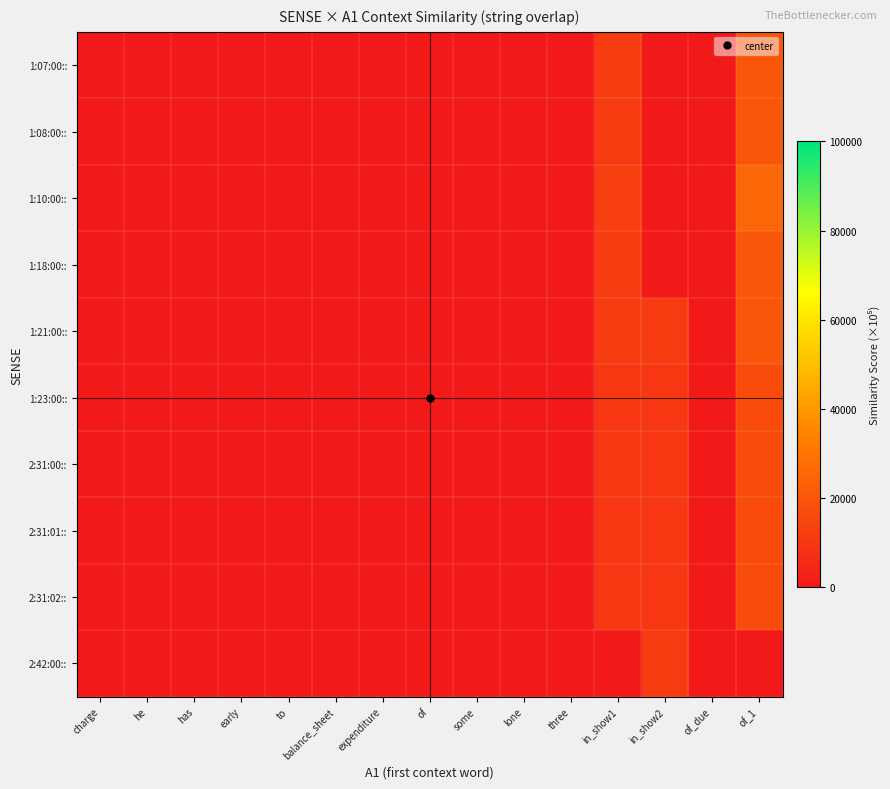

Which label corresponds to the smallest value in the chart?

charge